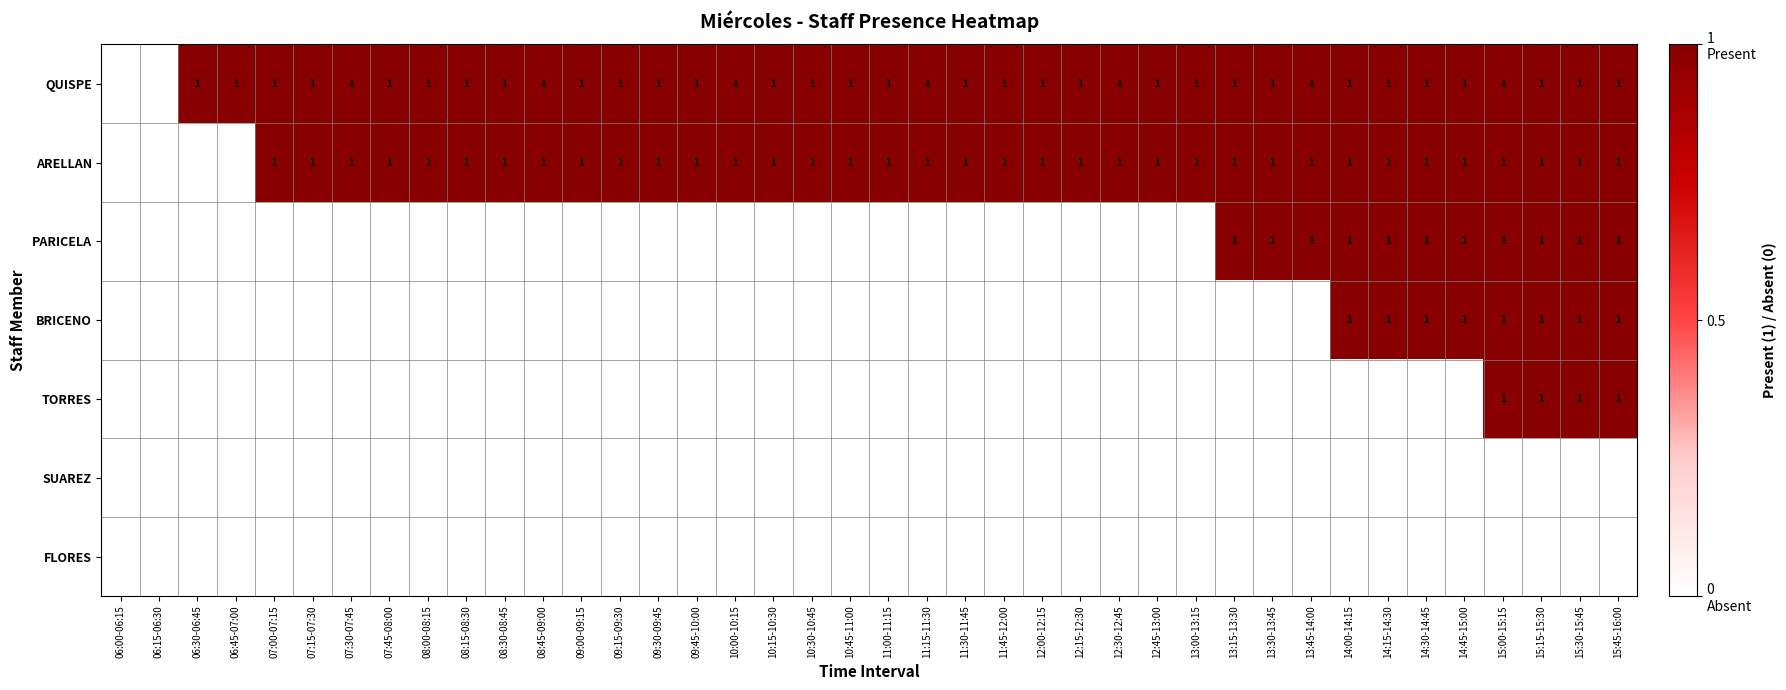

At which label does SUAREZ reach its minimum?

06:00-06:15